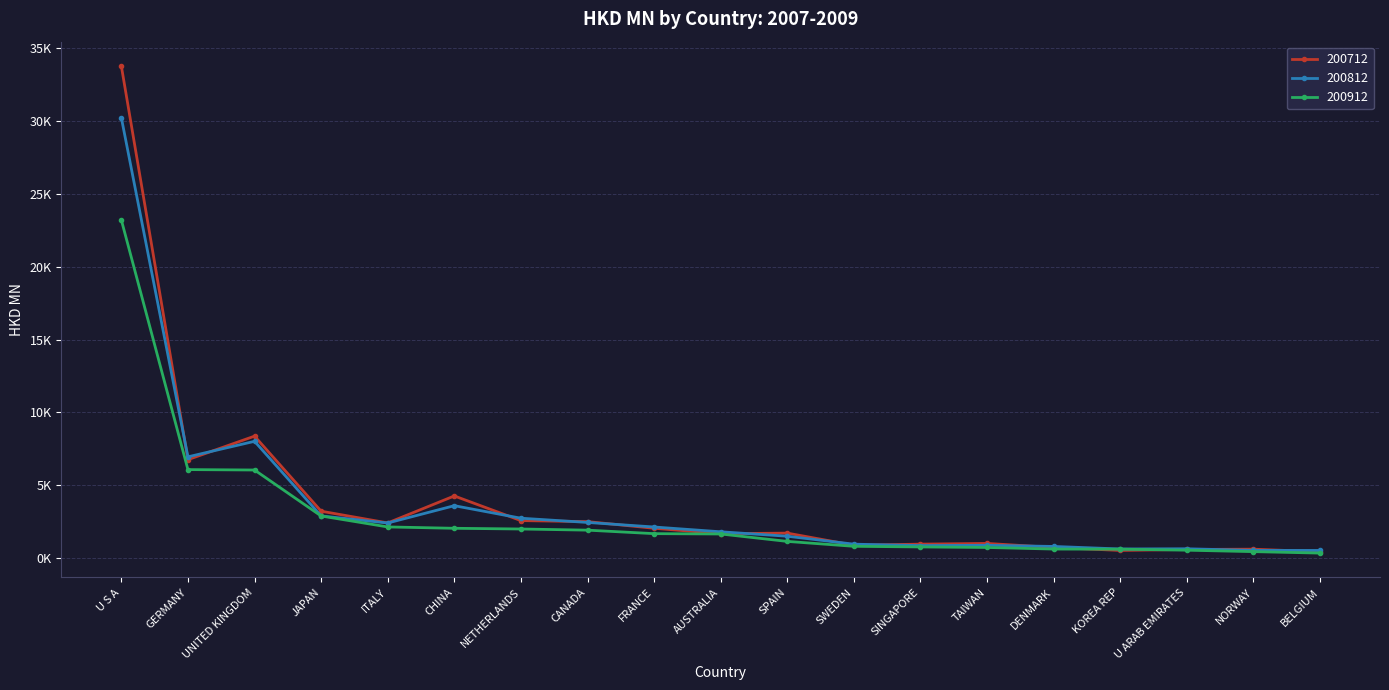

What are all the series names shown in the legend?

200712, 200812, 200912